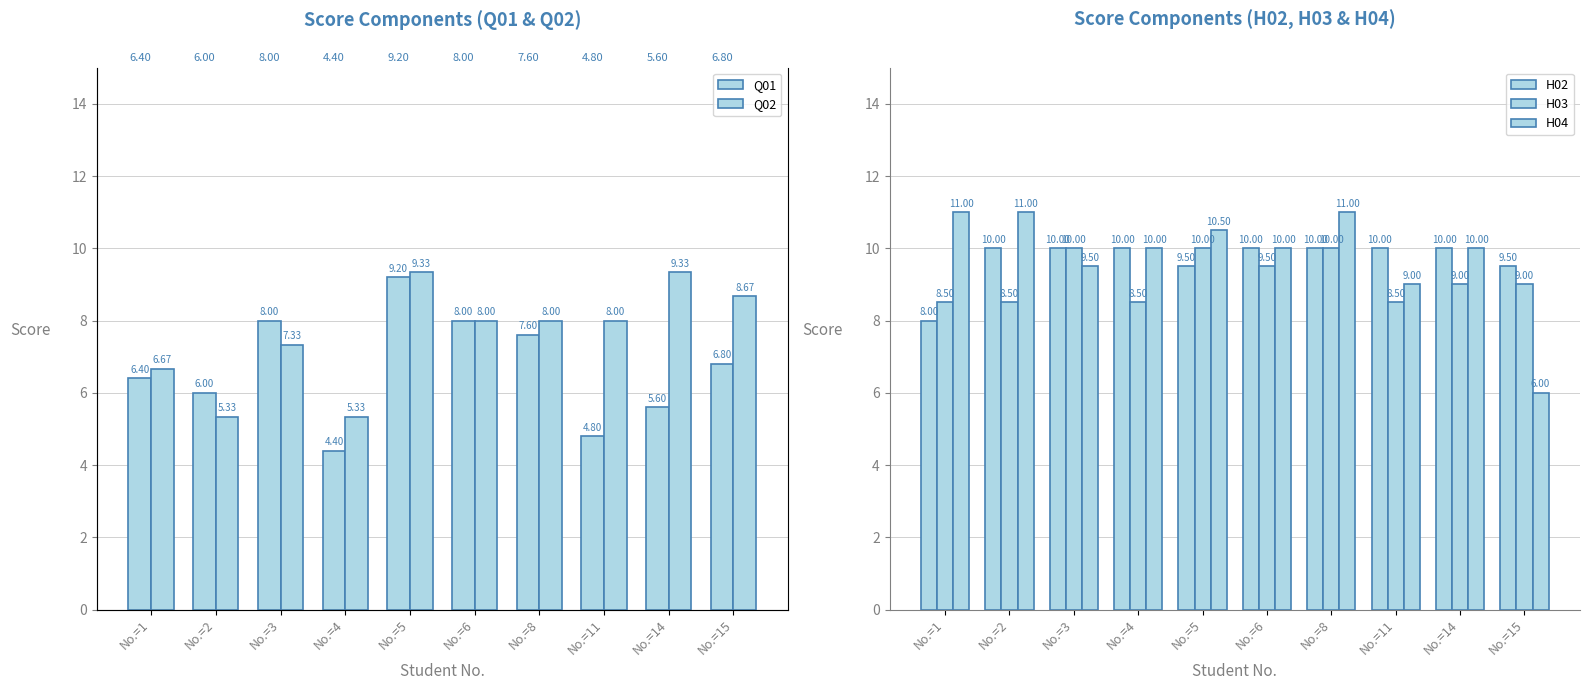

At No.=11, list the series in order from smallest to largest.

Q01, Q02, H03, H04, H02